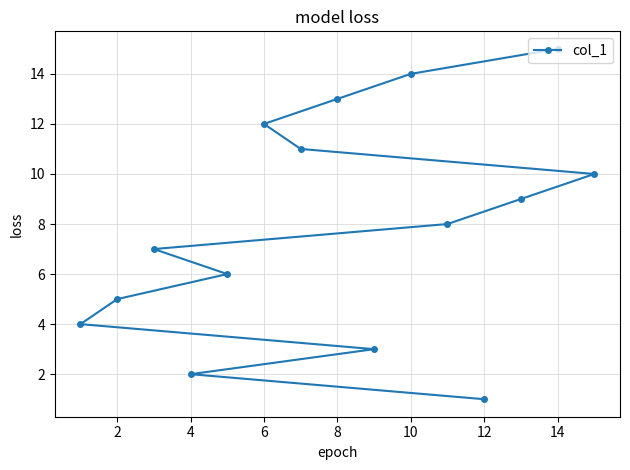

What is the ratio of the value at 12 to the value at 14?

0.1